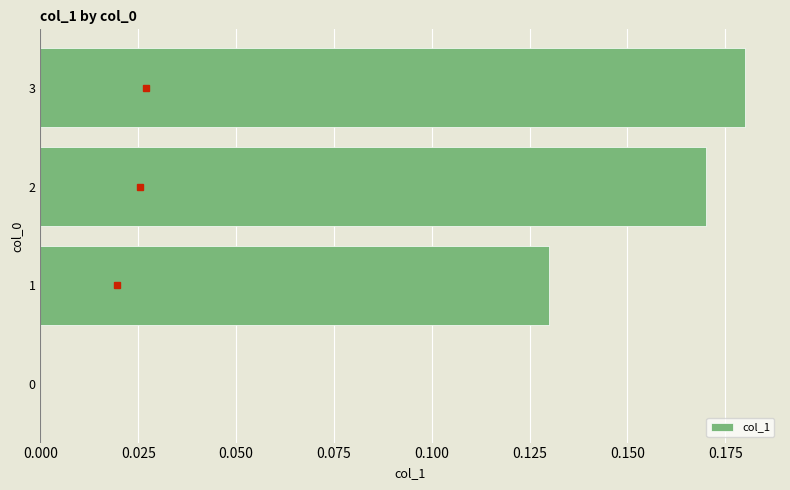

True or false: the data shows -0.1 at 0.

False